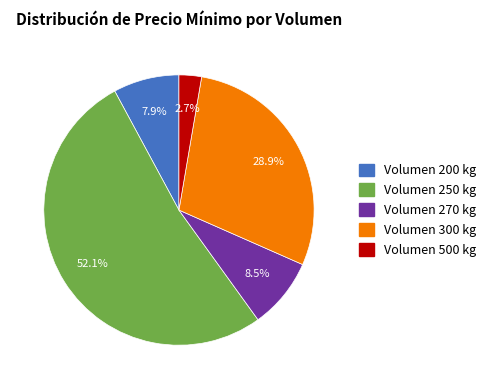

Does any single category account for the majority?

Yes